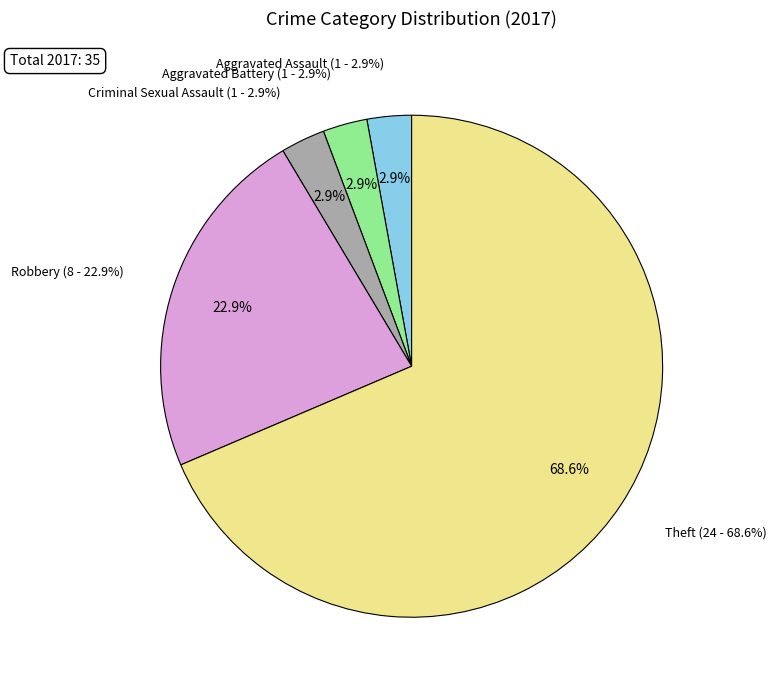

How many slices are in this pie chart?

5